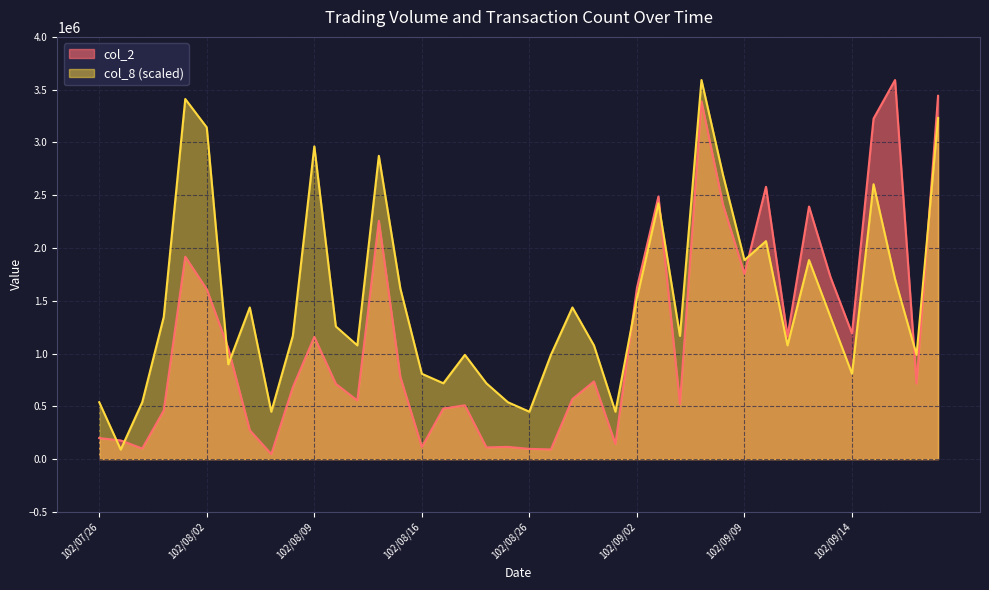

How many data points in col_2 are above 735350?

19